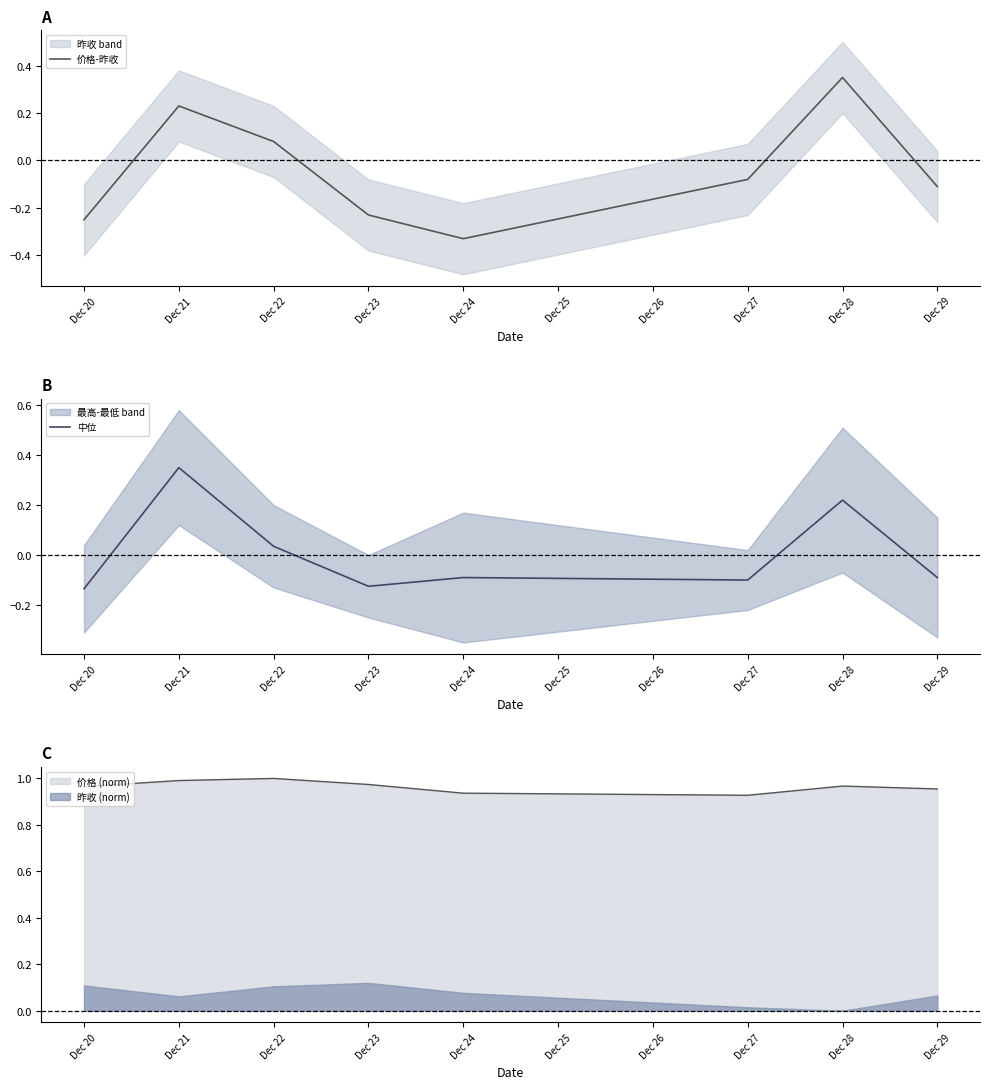

How many lines are shown in the chart?

2